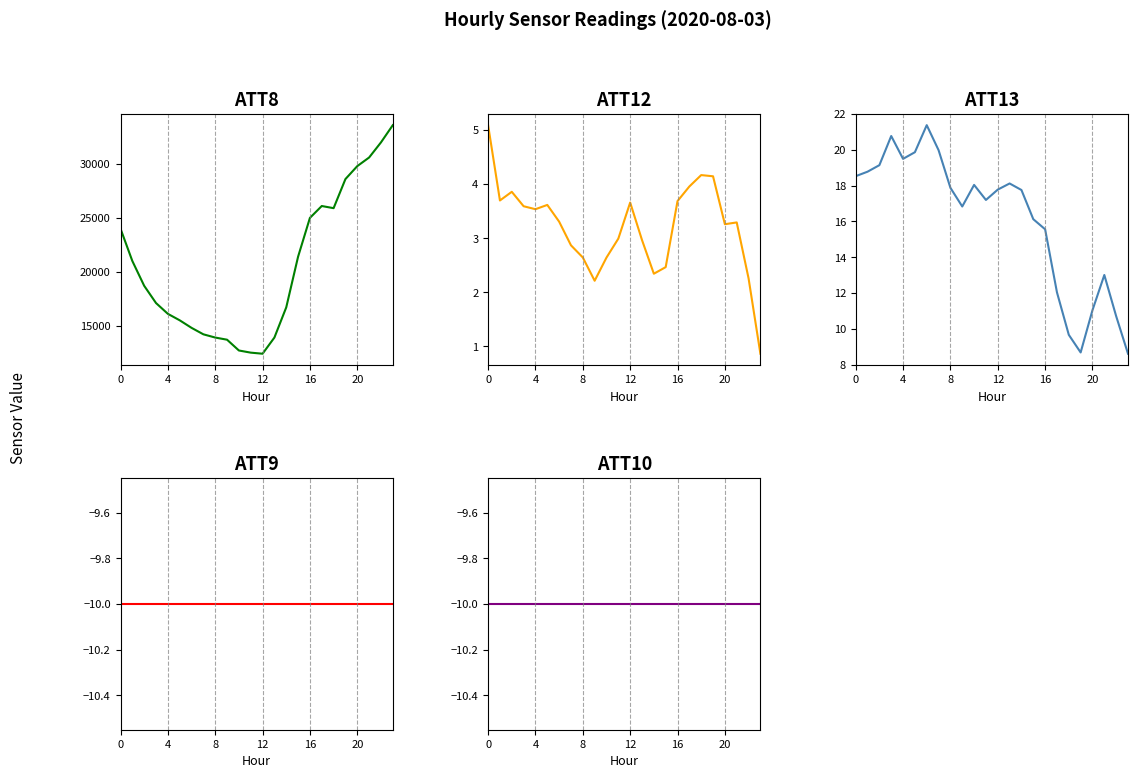

True or false: ATT9 and ATT8 intersect in this chart.

False